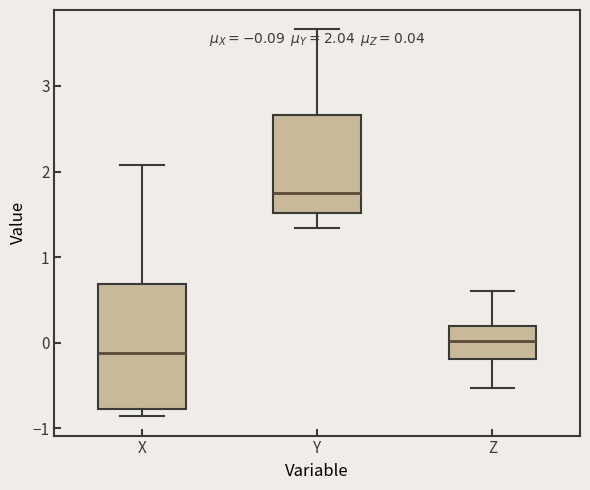

Comparing the boxes themselves (not the whiskers), which one is the tallest?

X